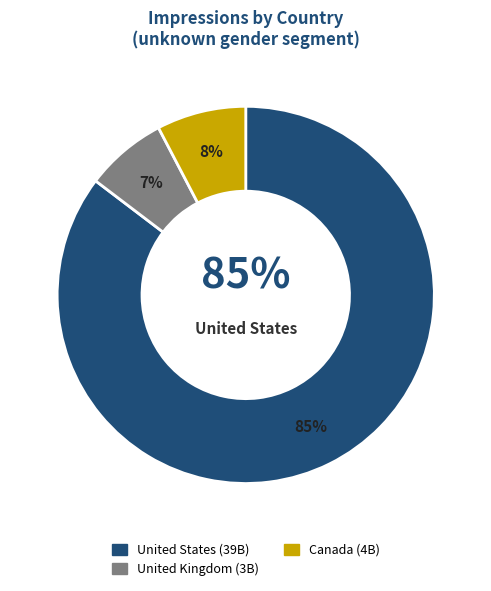

What percentage is the Canada slice, to the nearest percent?

8%